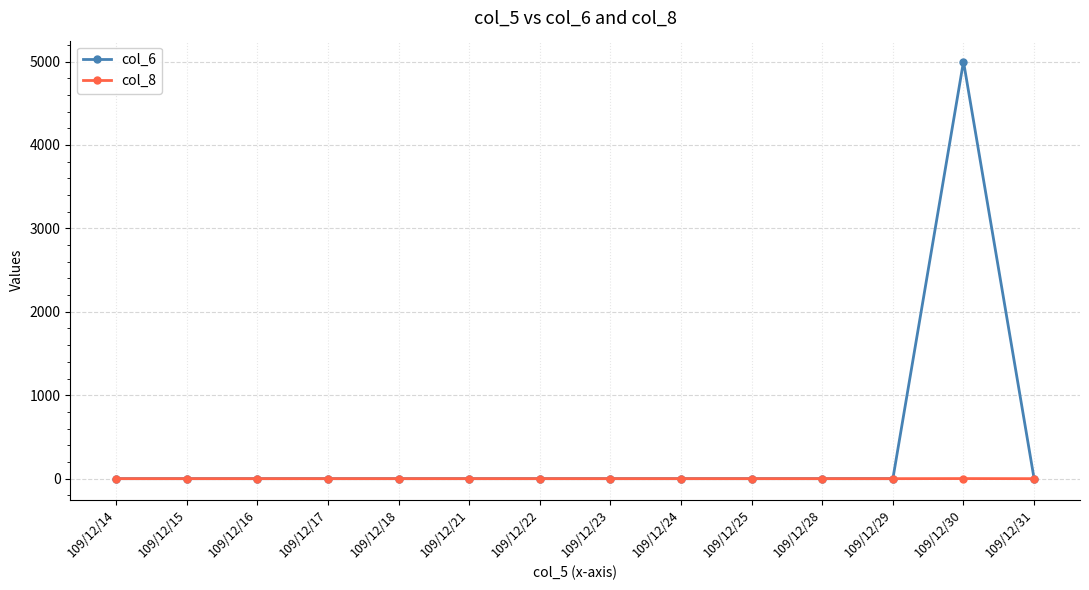

Which series has the largest range (max minus min)?

col_6